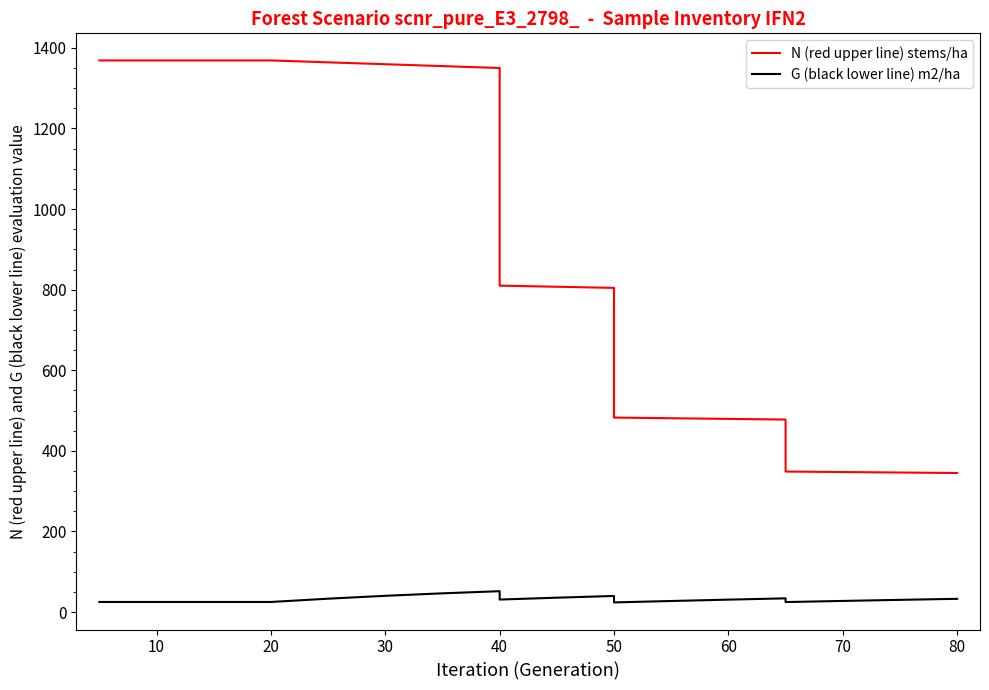

True or false: N (red upper line) stems/ha and G (black lower line) m2/ha cross at least once.

False